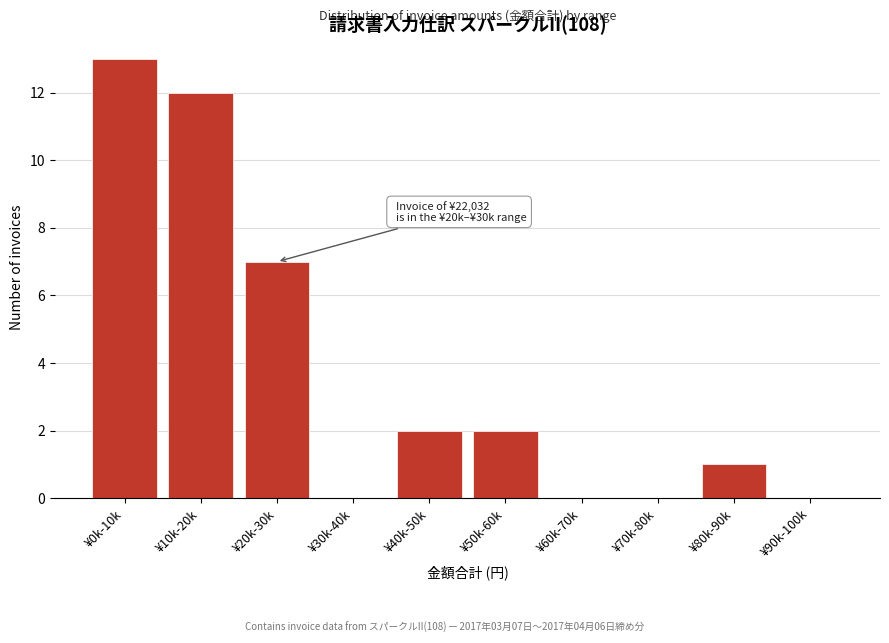

Reading left to right, extract all data points from this chart.

¥0k-10k=13	¥10k-20k=12	¥20k-30k=7	¥30k-40k=0	¥40k-50k=2	¥50k-60k=2	¥60k-70k=0	¥70k-80k=0	¥80k-90k=1	¥90k-100k=0